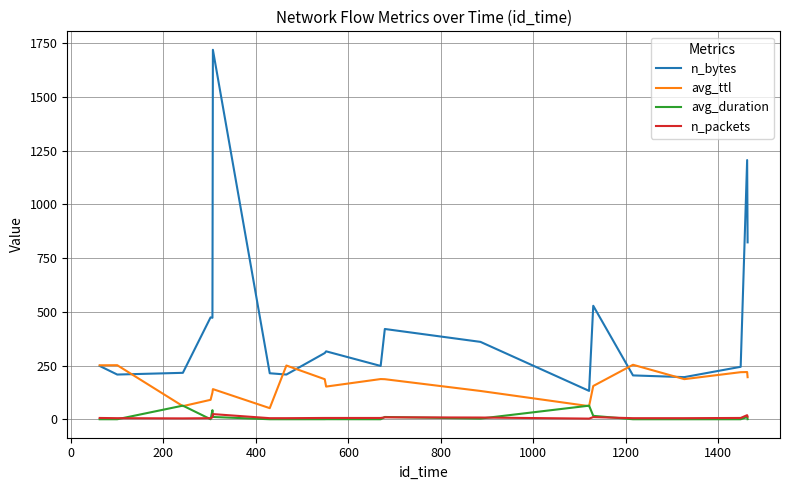

What is the lowest value of the avg_ttl series?

51.7